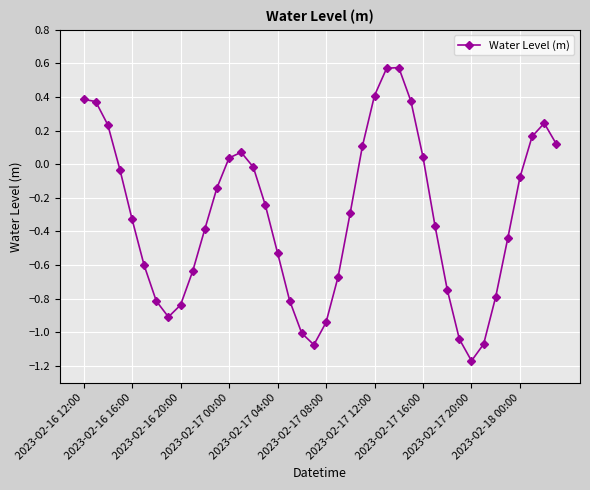

How many points are lower than both their immediate neighbors (excluding endpoints)?

3